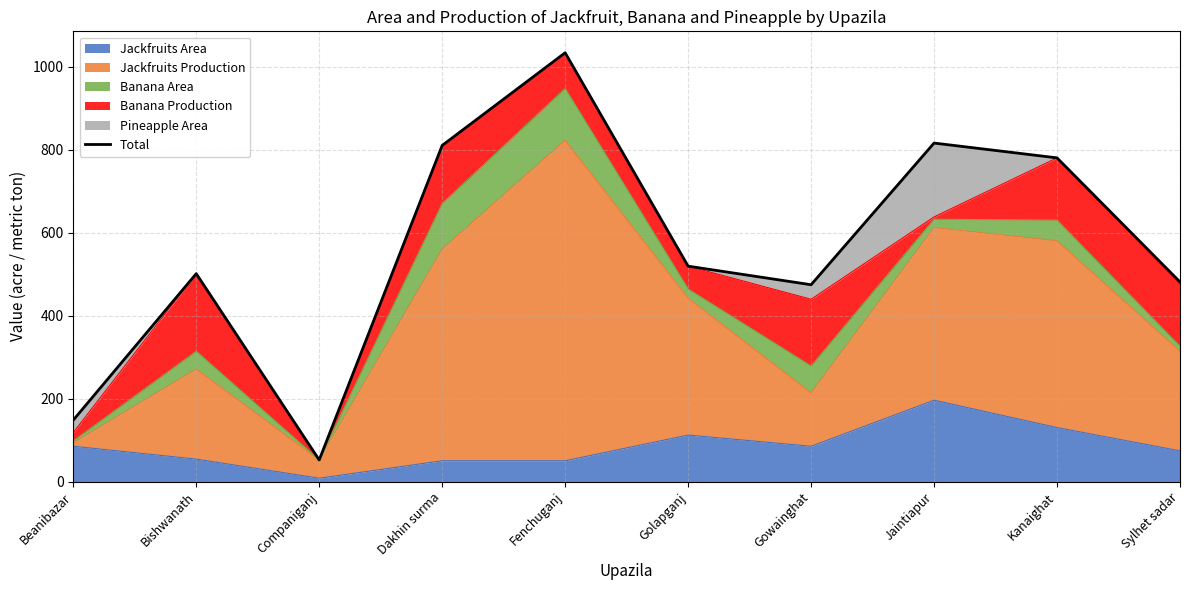

What is the maximum value shown in the chart?

1033.3